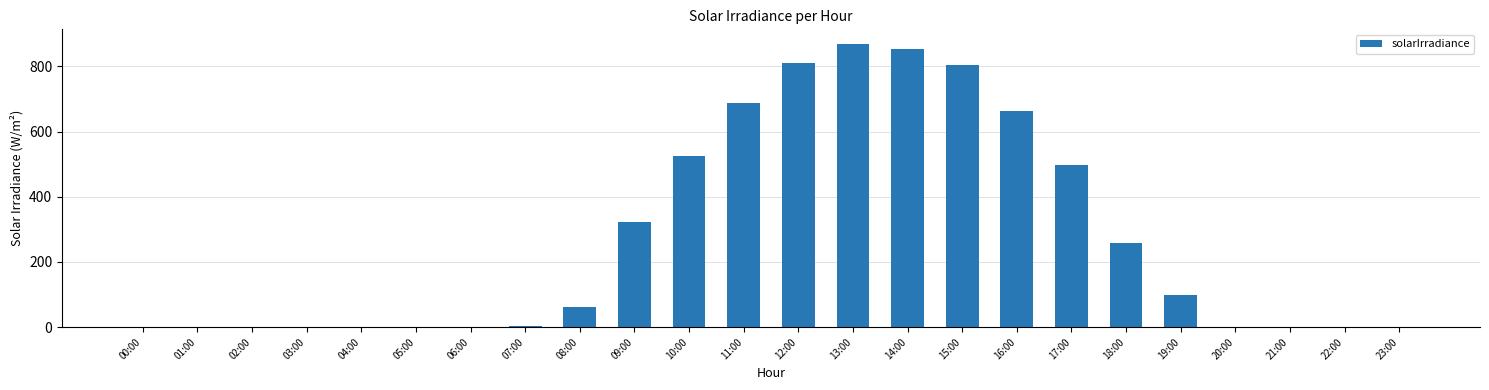

Approximately how many times larger is the value at 19:00 compared to 18:00?

0.4